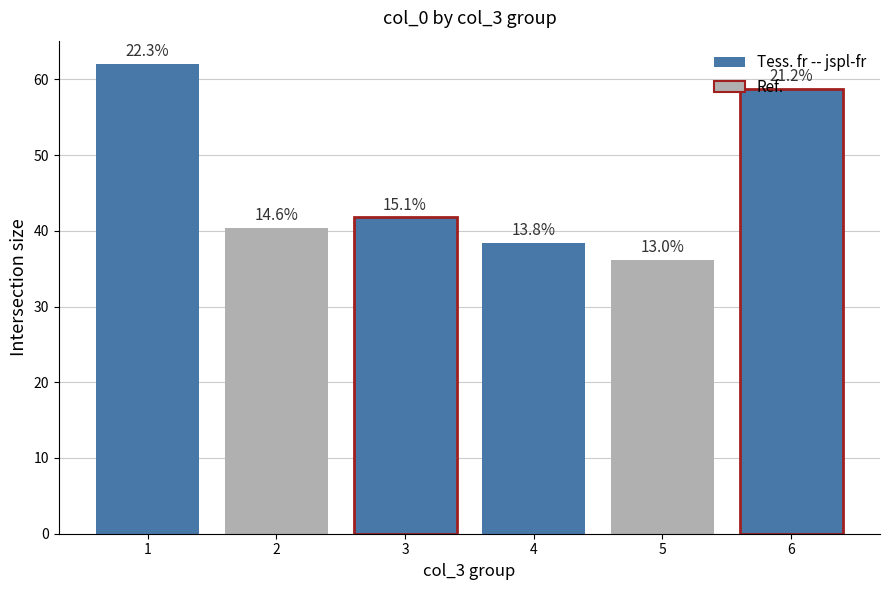

The chart shows a value of 37.9 at 6. True or false?

False